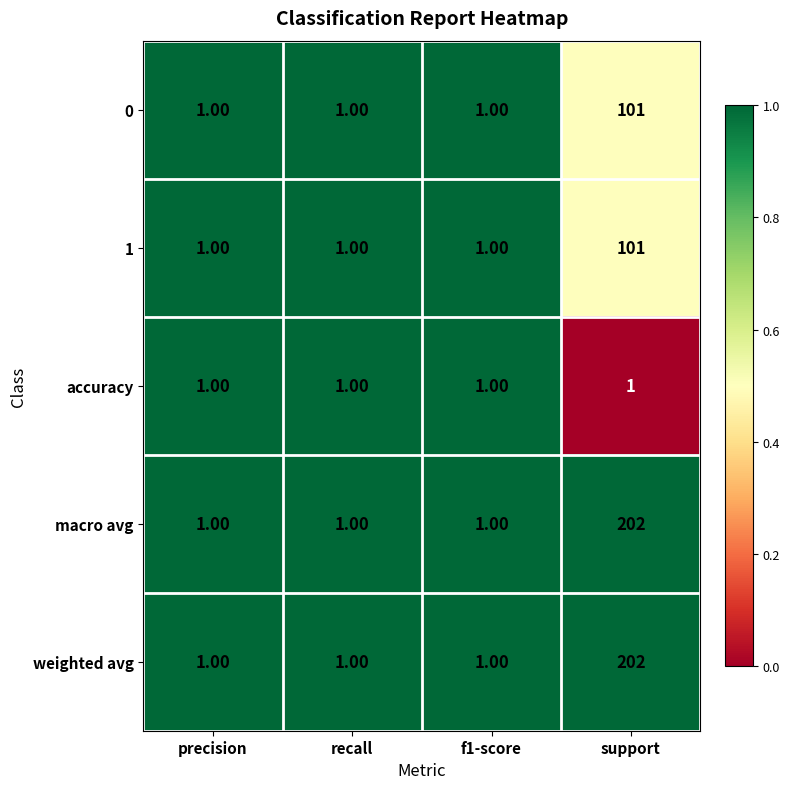

At which category does the chart reach its peak across all series?

support